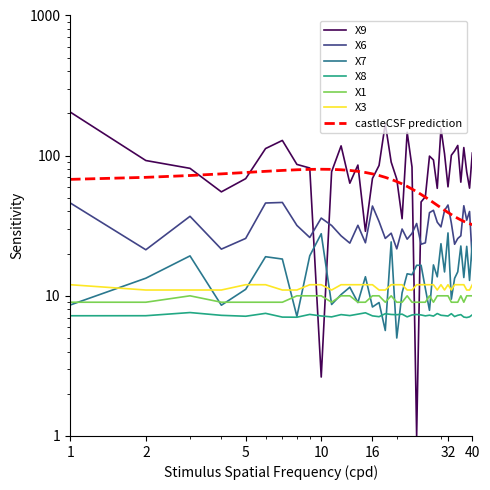

Is it true that X7 equals 12.9 at 39?

True